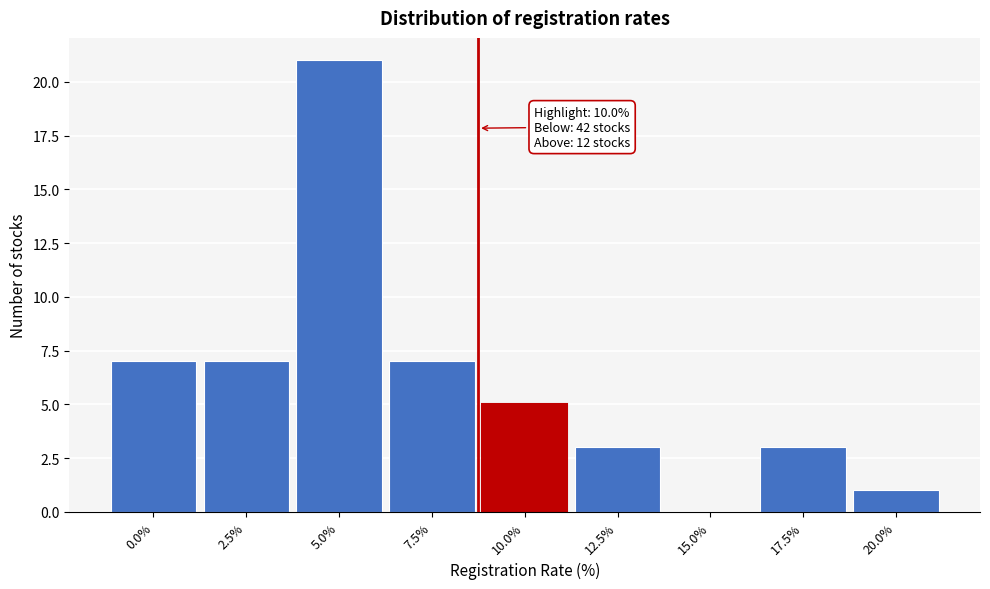

Reading right to left, transcribe all the data shown in this chart.

20.0%=1	17.5%=3	15.0%=0	12.5%=3	10.0%=5	7.5%=7	5.0%=21	2.5%=7	0.0%=7